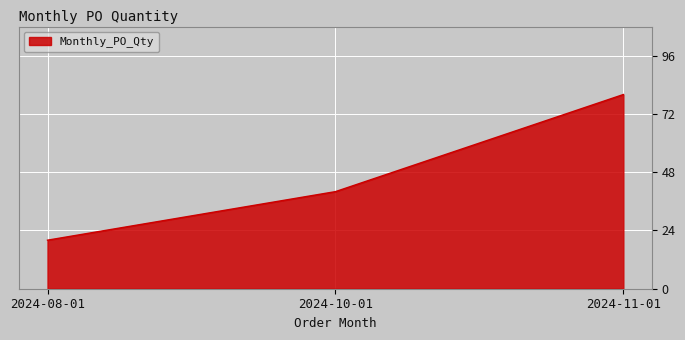

Rank the categories by value from lowest to highest.

2024-08-01, 2024-10-01, 2024-11-01